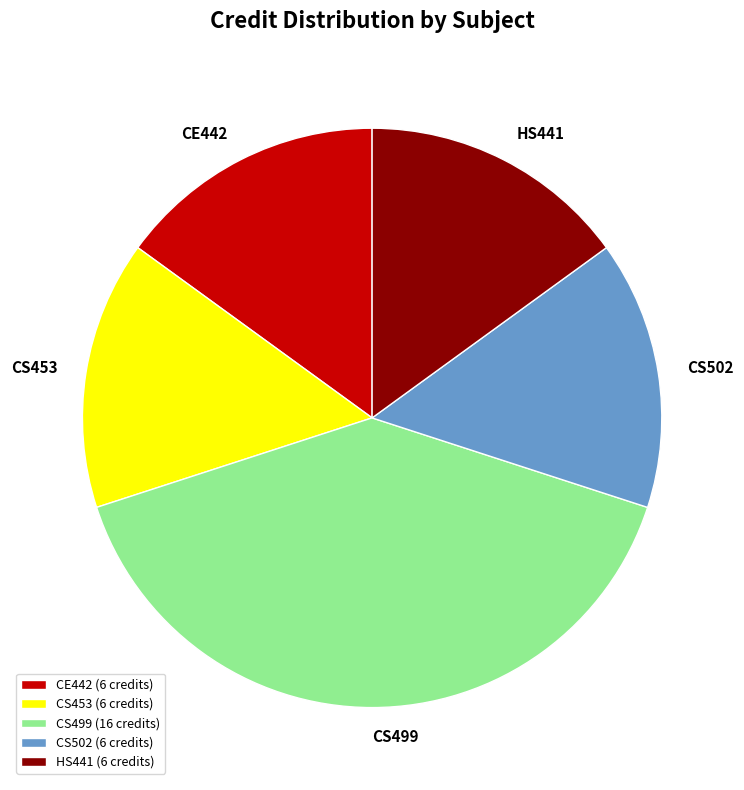

Which slice is the largest?

CS499